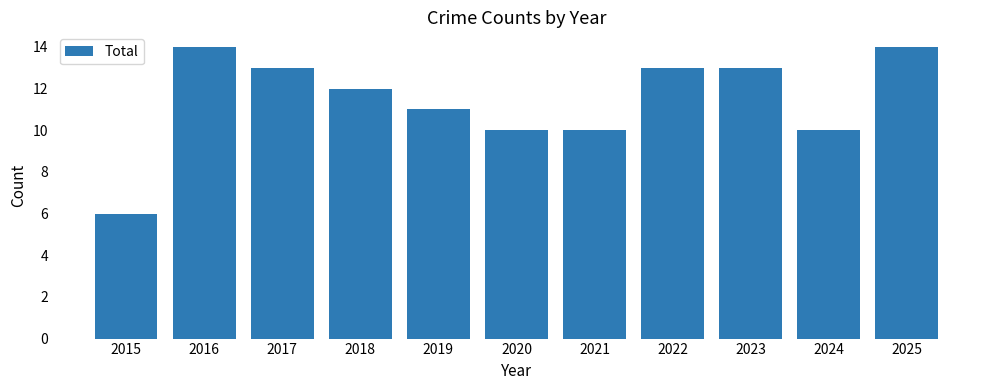

Are the bars grouped side by side (vs. stacked)?

No